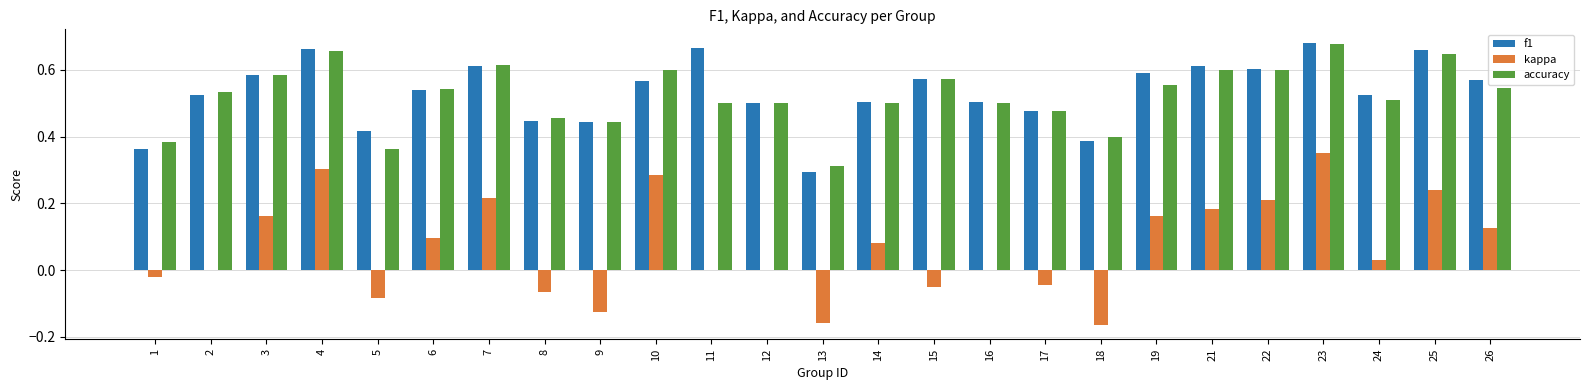

The accuracy series shows 1.0 at 10. True or false?

False